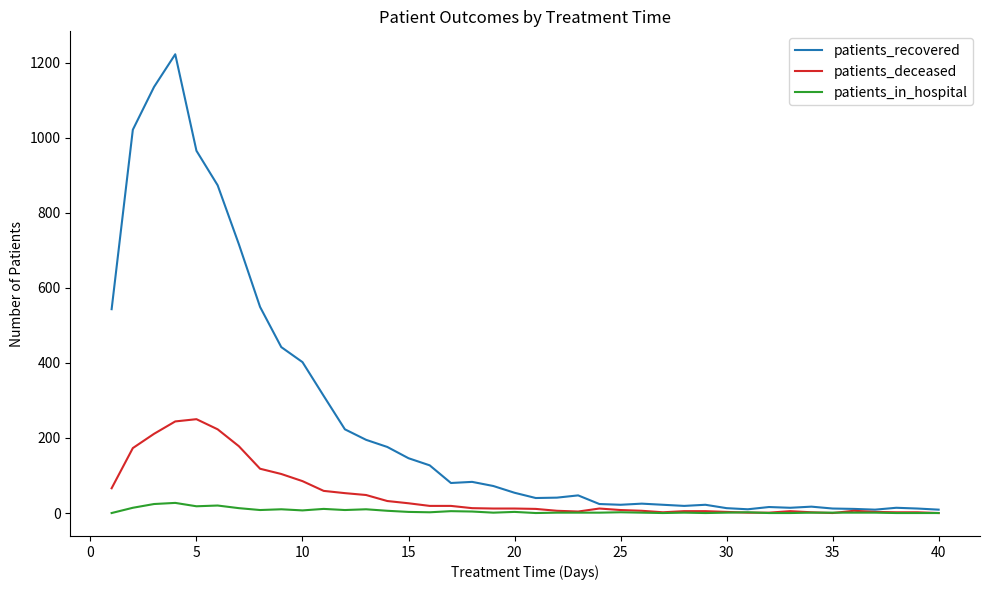

Which series has the largest total across all categories?

patients_recovered